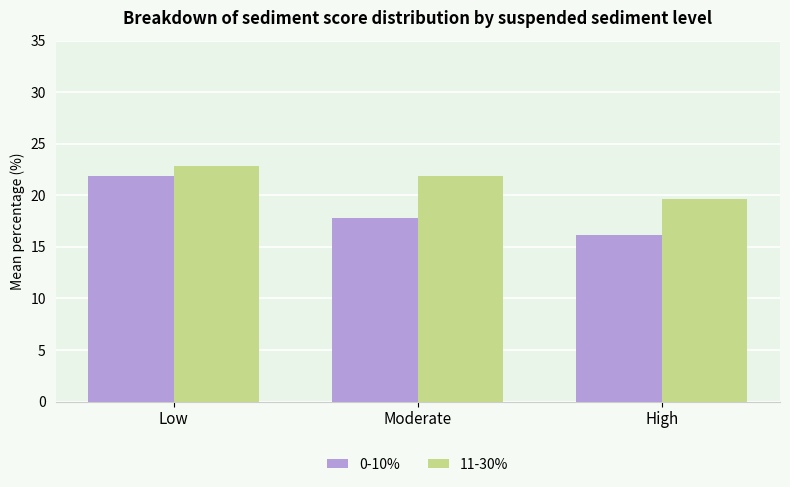

Reading right to left, list all the values displayed in this chart.

0-10%: 16.2	17.8	21.8
11-30%: 19.7	21.8	22.8